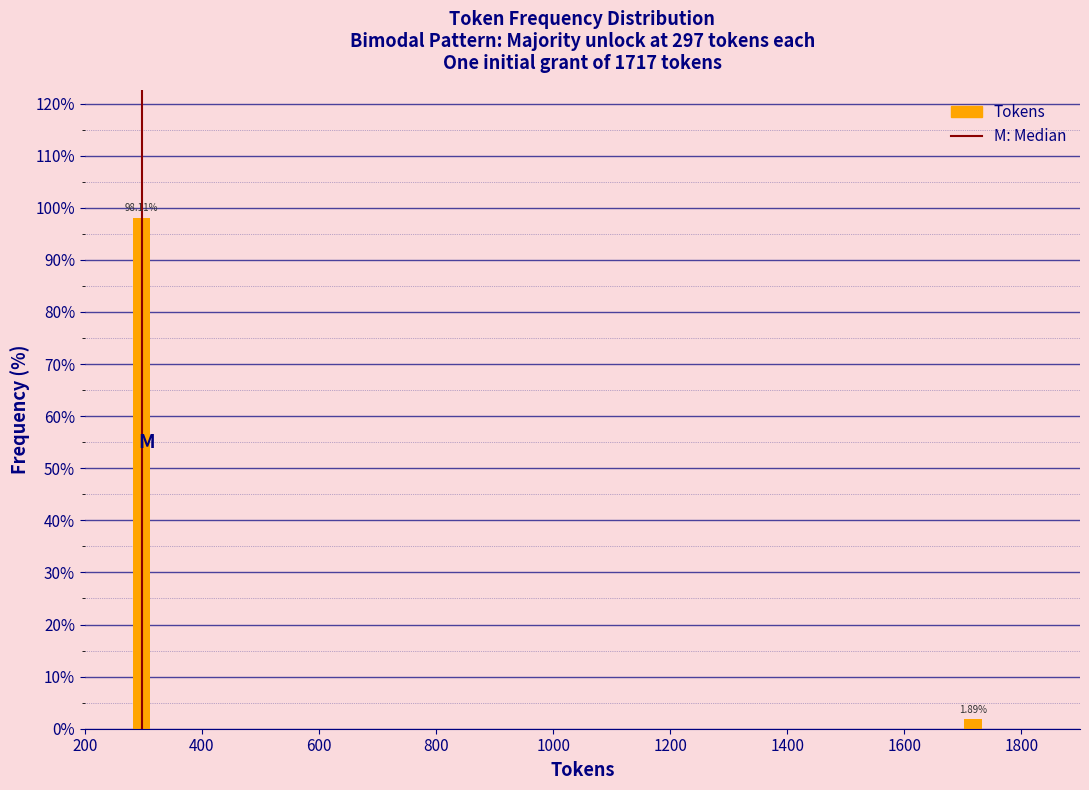

What is the difference between the maximum and minimum values?

96.2